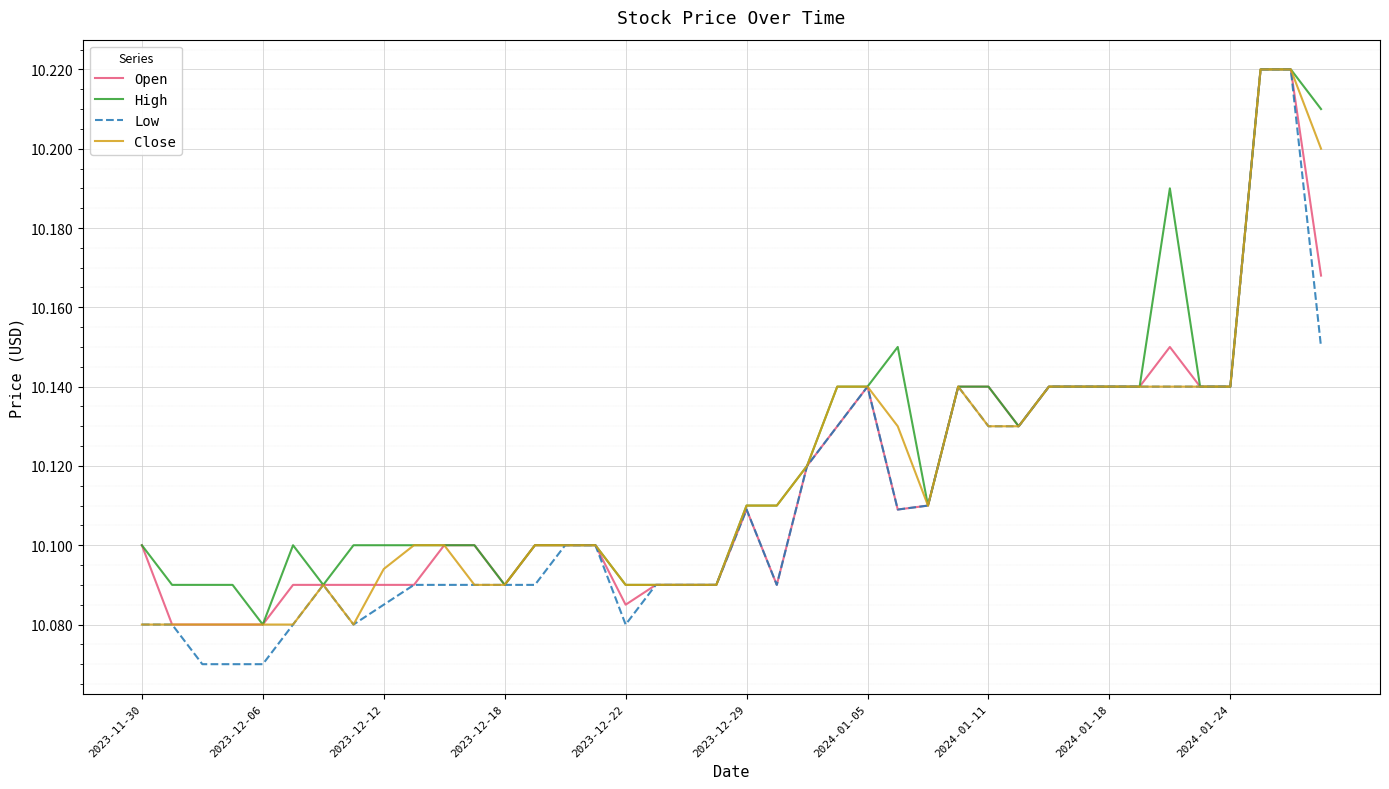

Which series has the largest range (max minus min)?

Low